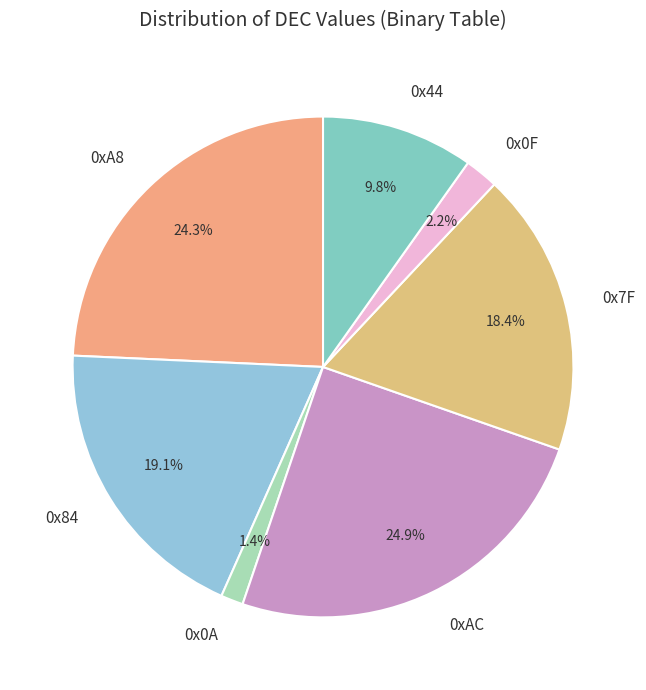

Count the number of slices in the pie.

7